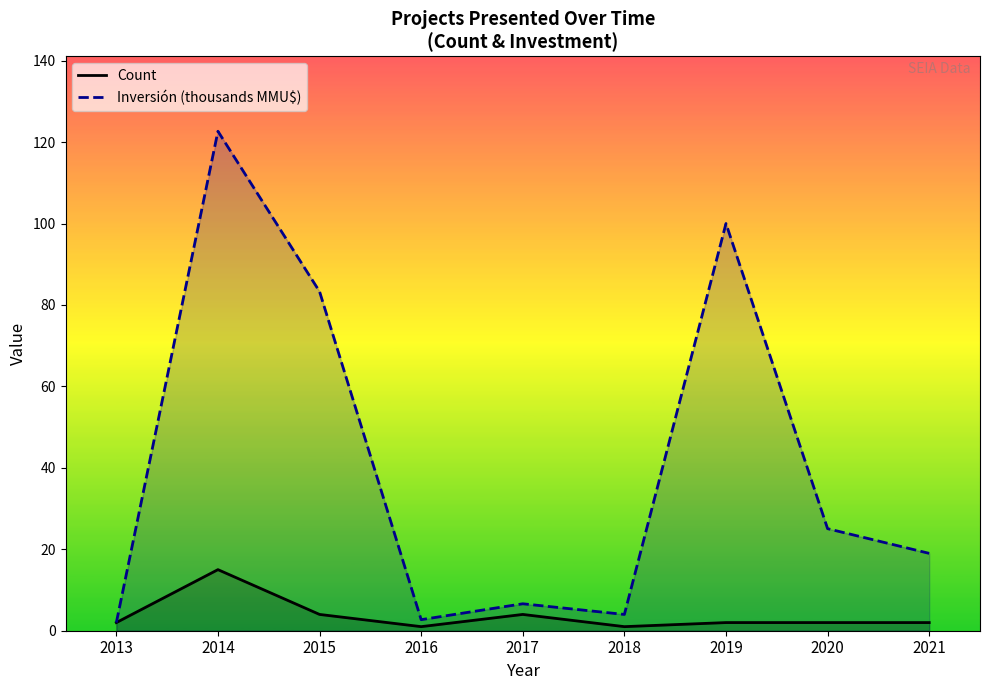

Does the chart display data point markers on the line(s)?

No